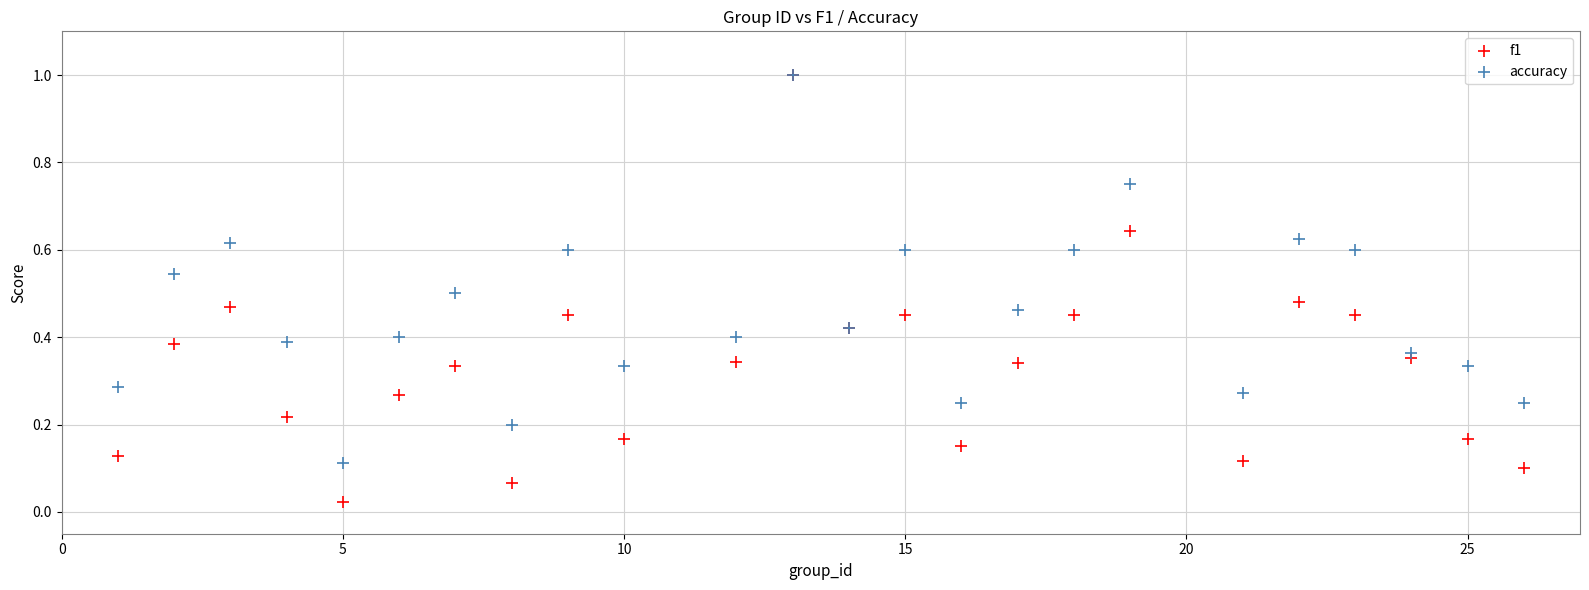

Which series contains the lowest Y value?

f1